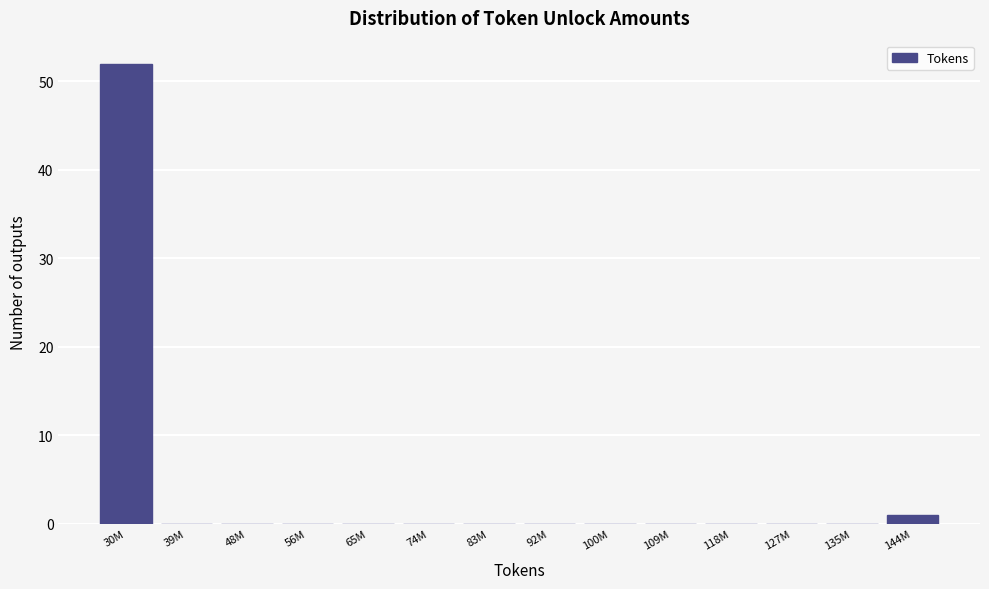

Reading left to right, transcribe all the data shown in this chart.

30M=52	39M=0	48M=0	56M=0	65M=0	74M=0	83M=0	92M=0	100M=0	109M=0	118M=0	127M=0	135M=0	144M=1